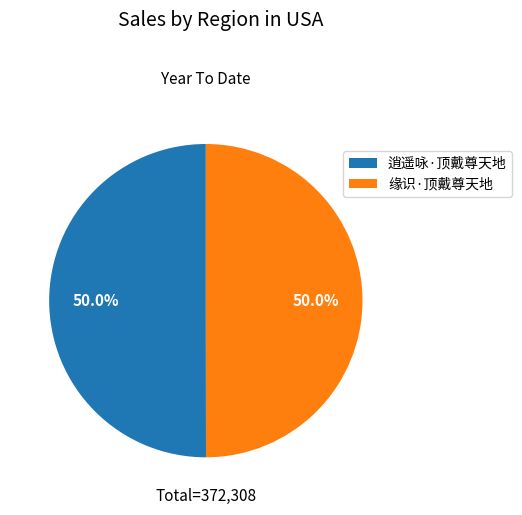

What percentage is NOT represented by 缘识·顶戴尊天地?

50.0%